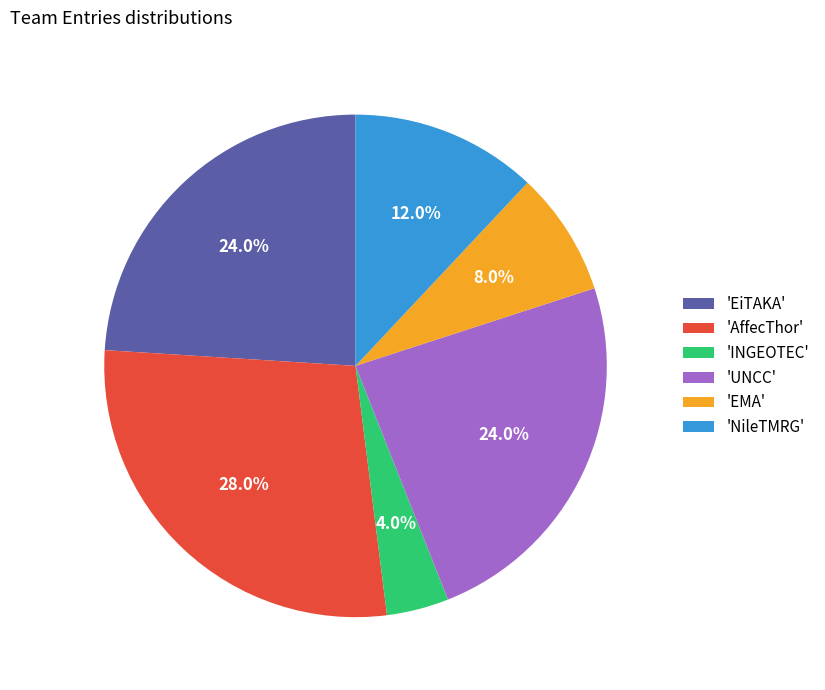

Approximately how many times larger is the value at 'EMA' compared to 'NileTMRG'?

0.7